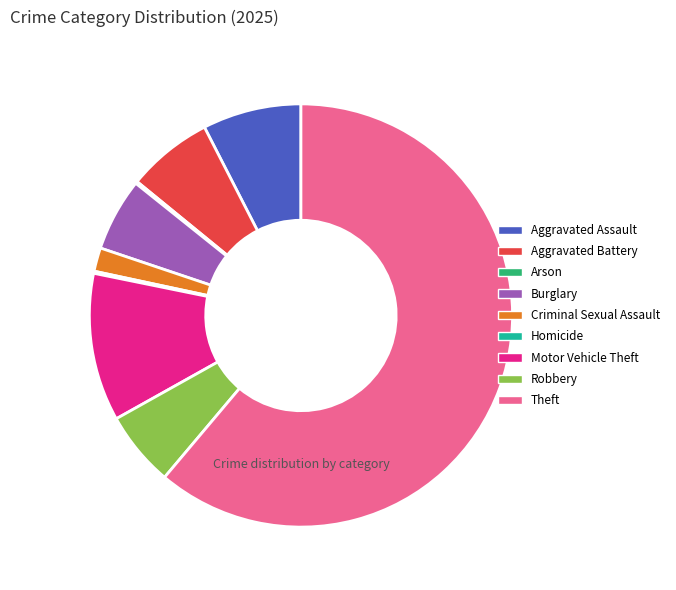

What is the largest slice in the pie chart?

Theft